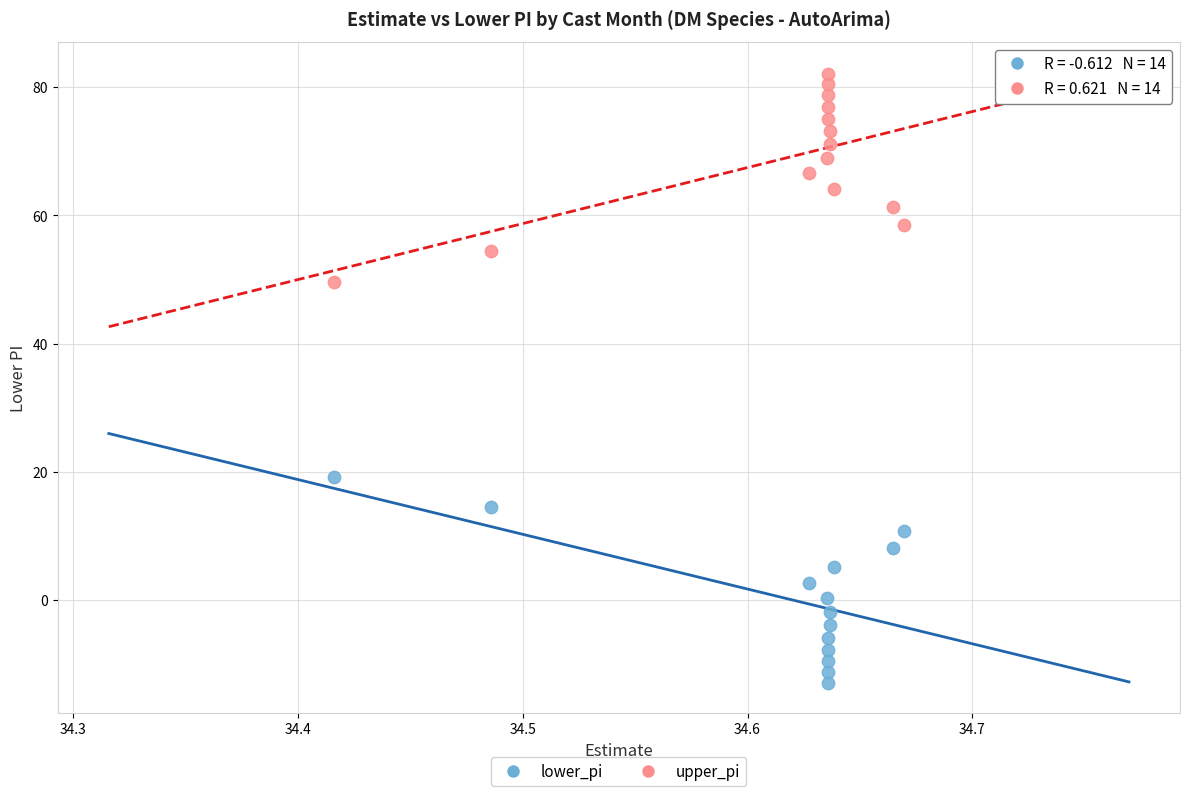

Which series reaches the minimum Y coordinate?

lower_pi